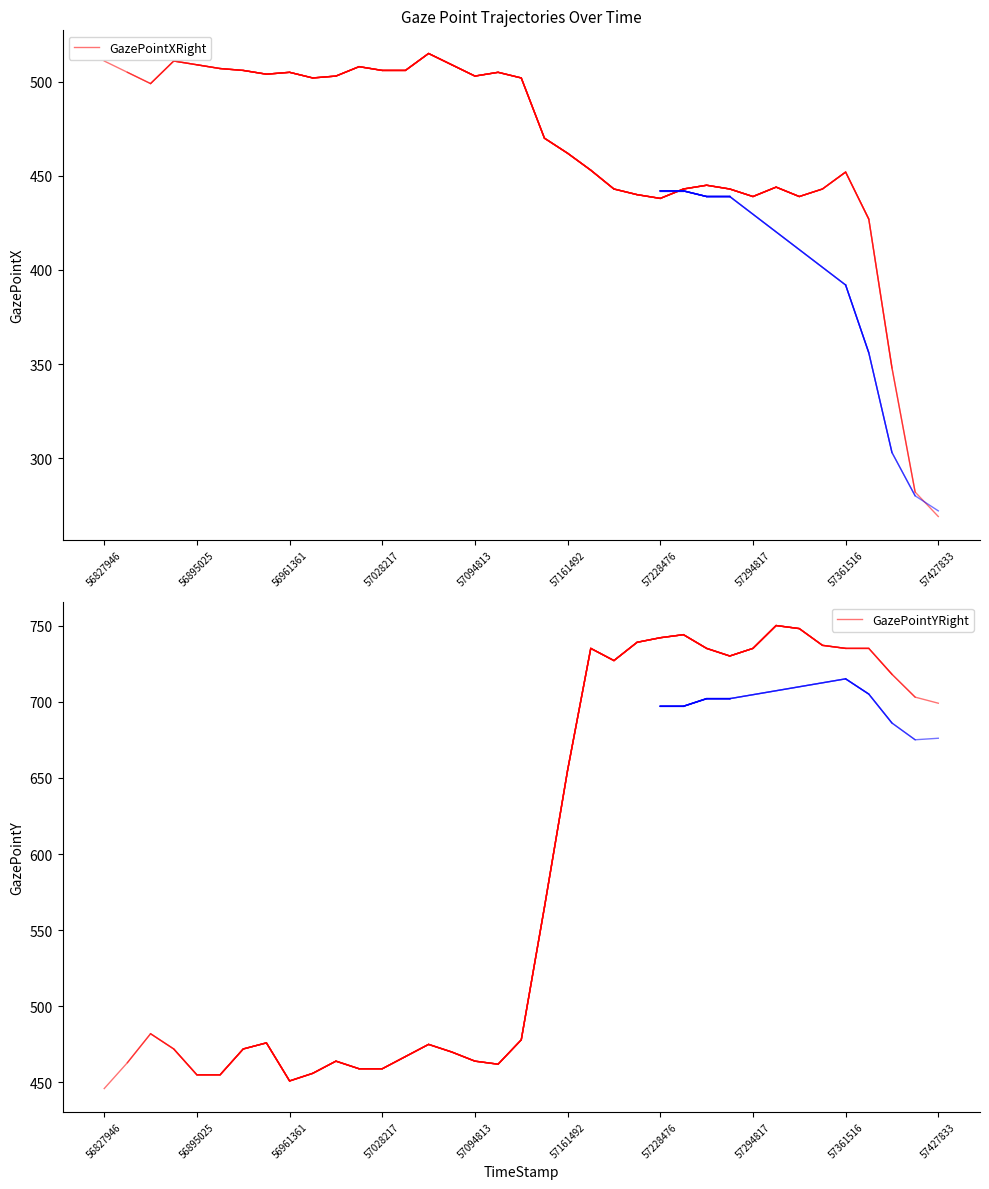

True or false: GazePointYRight and GazePointXRight cross at least once.

False